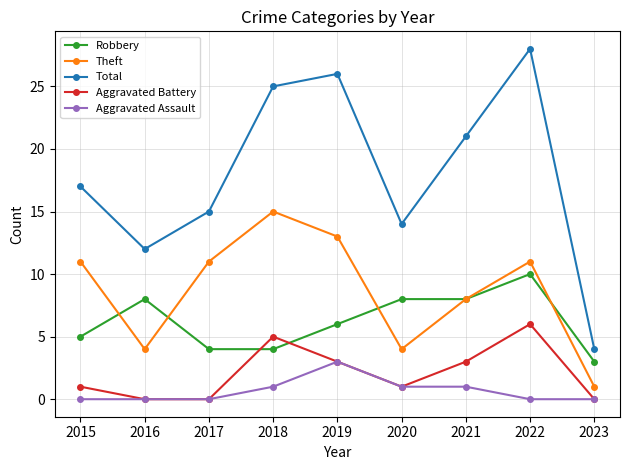

The Aggravated Battery series shows 1 at 2021. True or false?

False